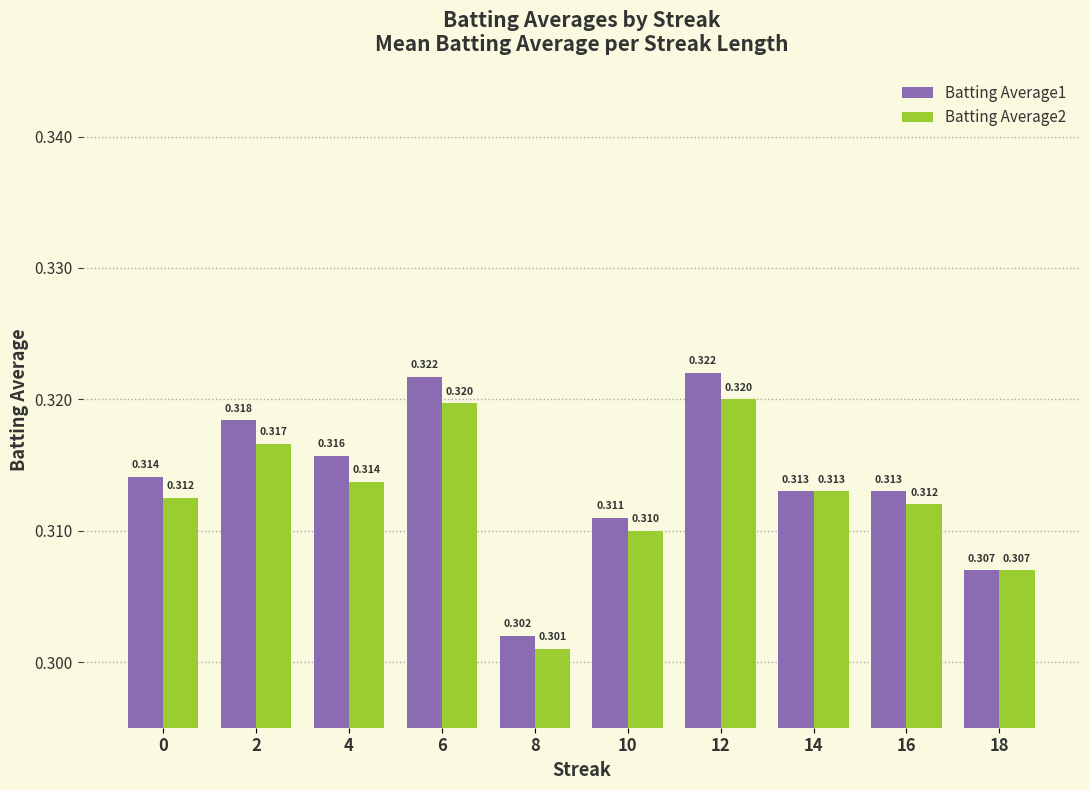

How many series are shown in this chart?

2